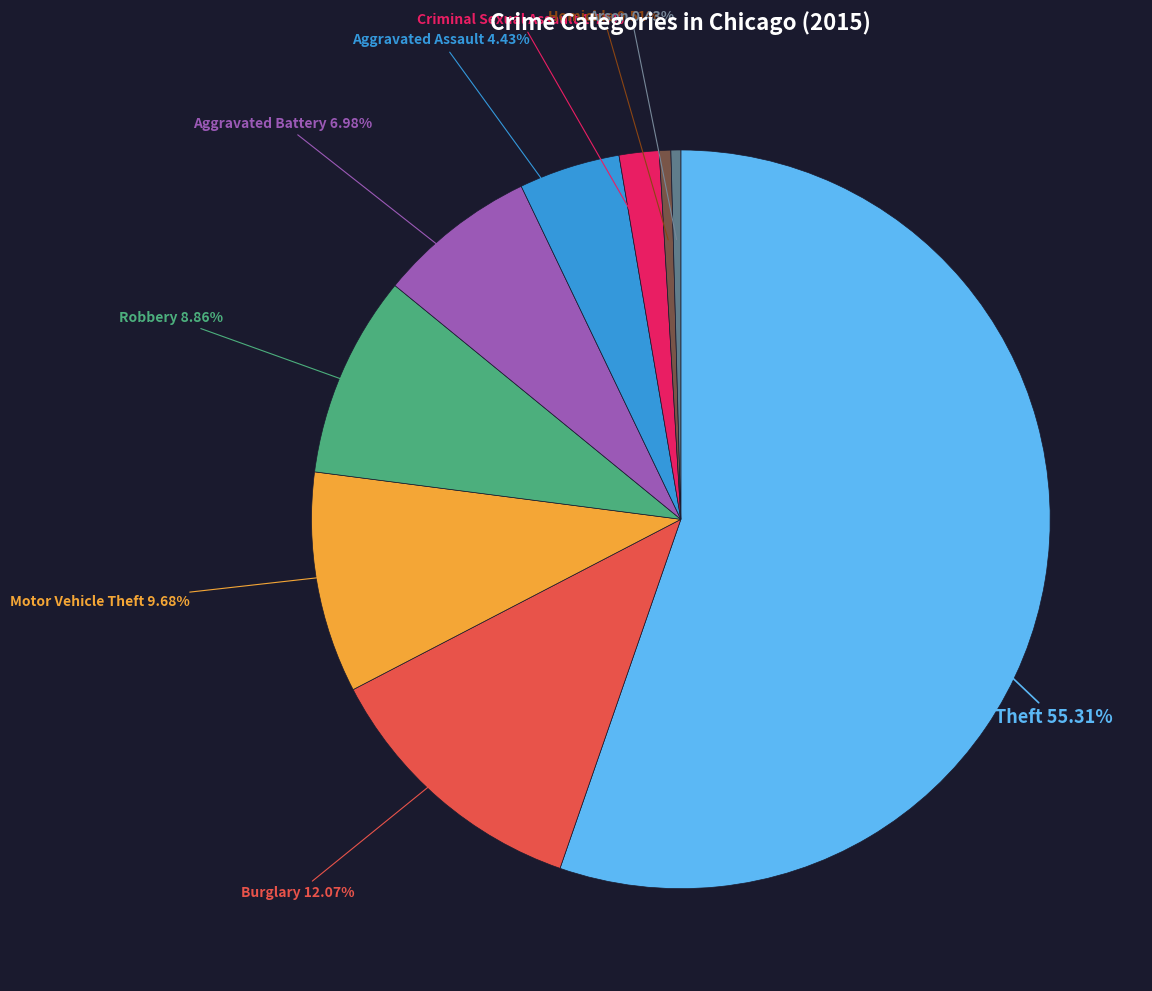

Is there a majority slice in this chart?

Yes